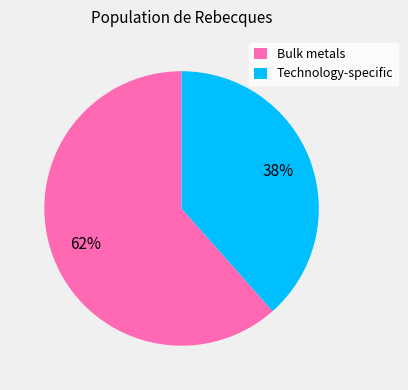

To the nearest percent, what is the combined percentage of Bulk metals and Technology-specific?

100%